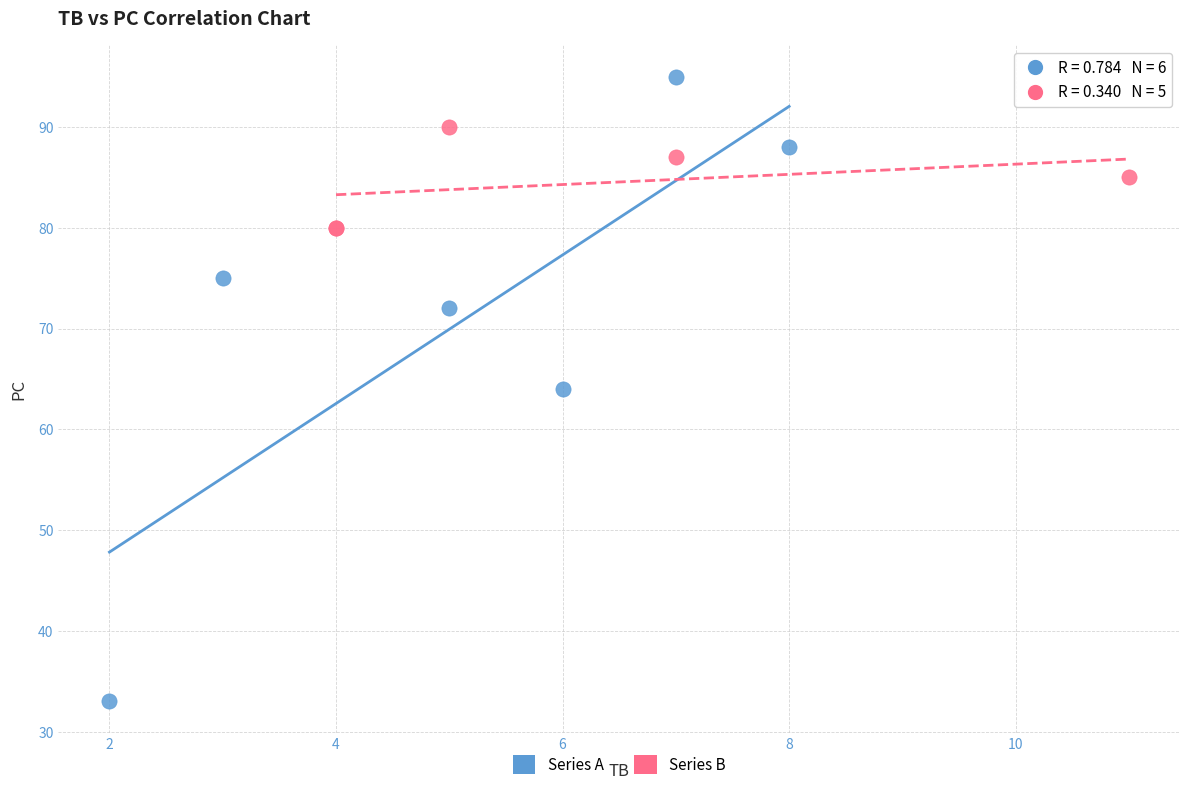

Which series has the widest spread of Y values?

Series A